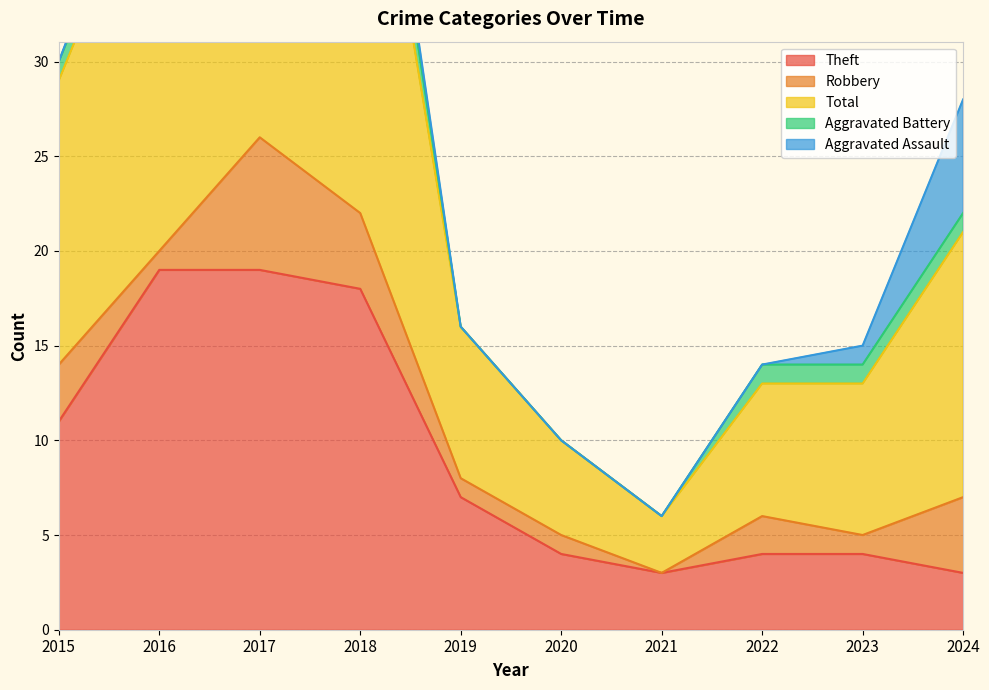

Which category has the lowest value in the Total series?

2021